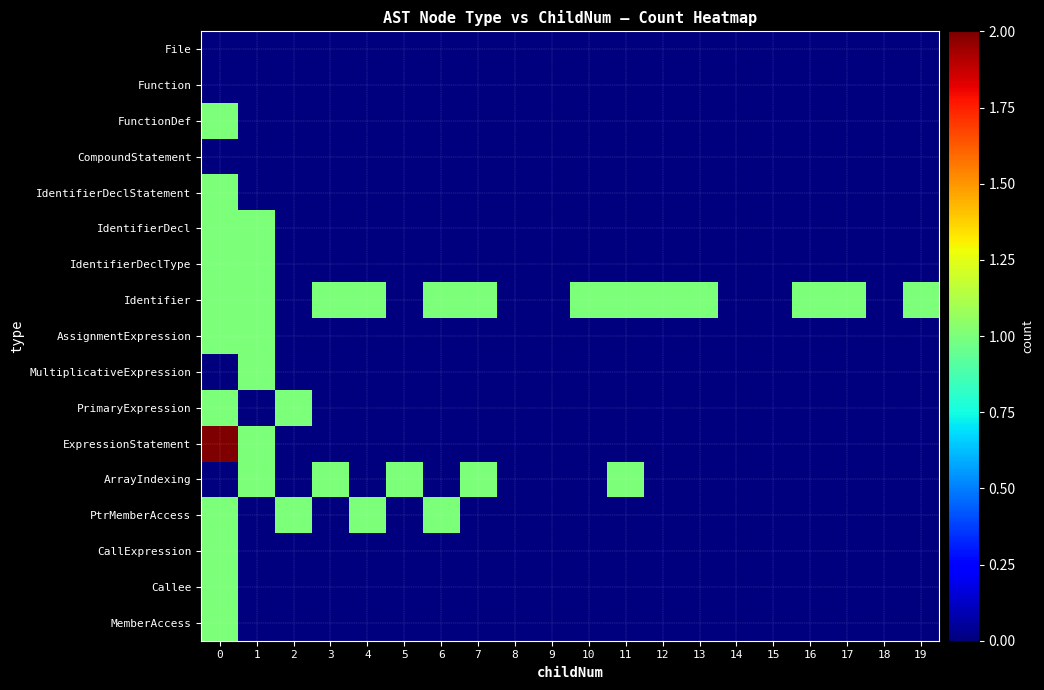

Which series has the largest total across all categories?

Identifier